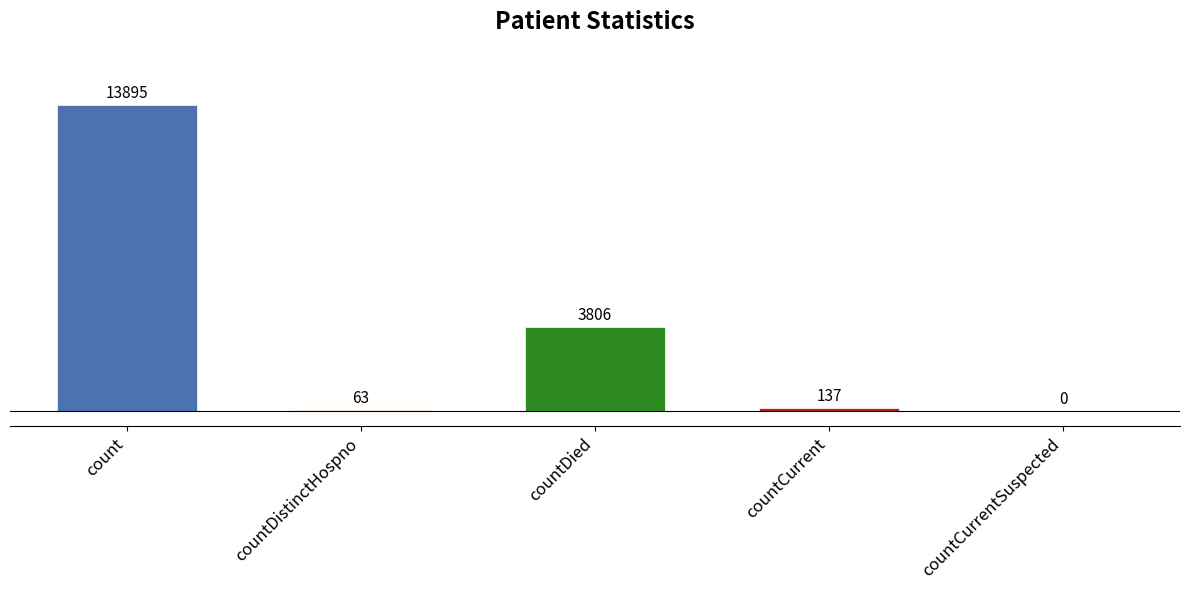

What is the maximum value shown in the chart?

13895